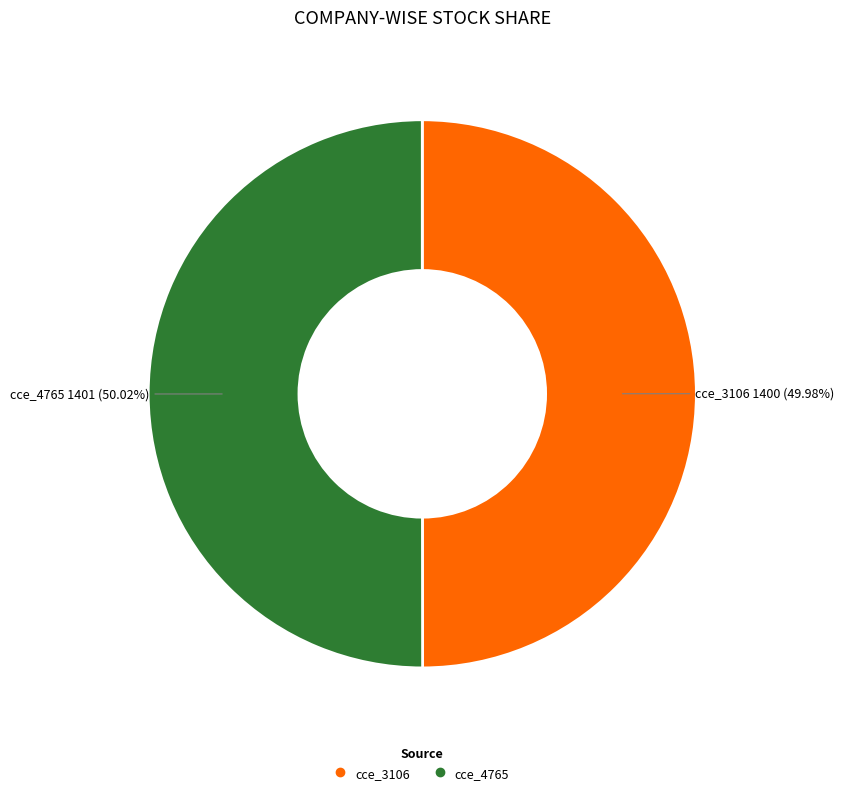

Approximately how many times larger is the value at cce_4765 compared to cce_3106?

1.0